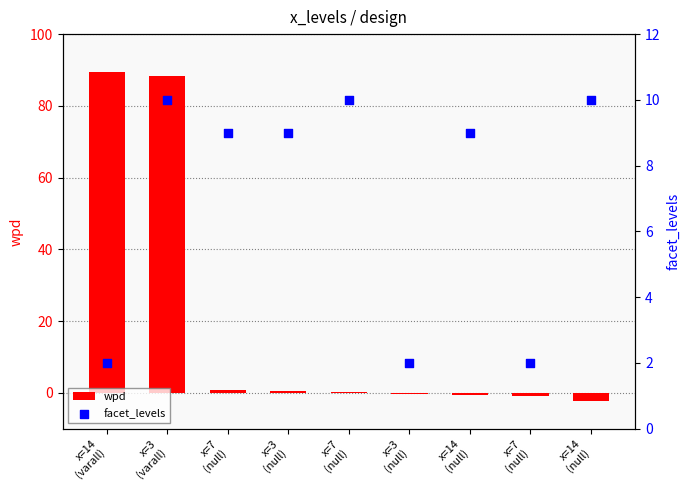

Which series has the widest spread of Y values?

wpd